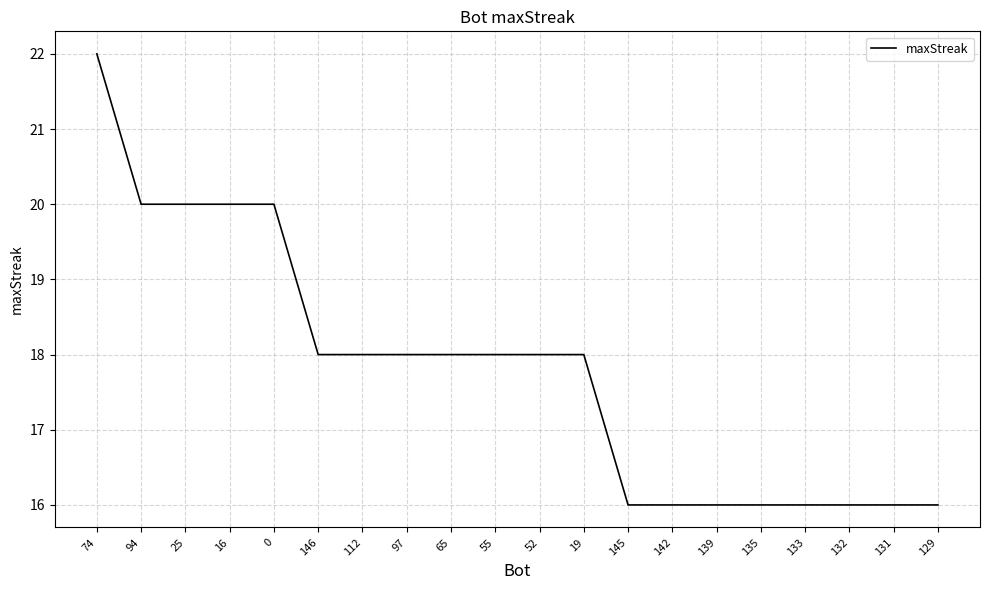

Reading left to right, list all the values displayed in this chart.

74=22	94=20	25=20	16=20	0=20	146=18	112=18	97=18	65=18	55=18	52=18	19=18	145=16	142=16	139=16	135=16	133=16	132=16	131=16	129=16